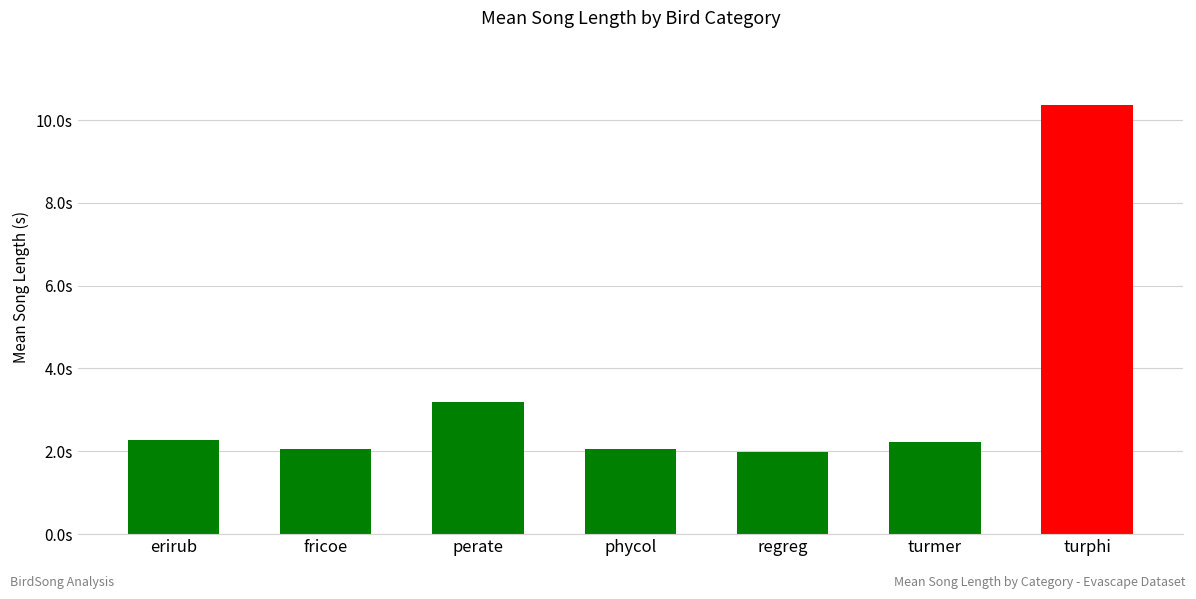

Does the chart contain any negative values?

No